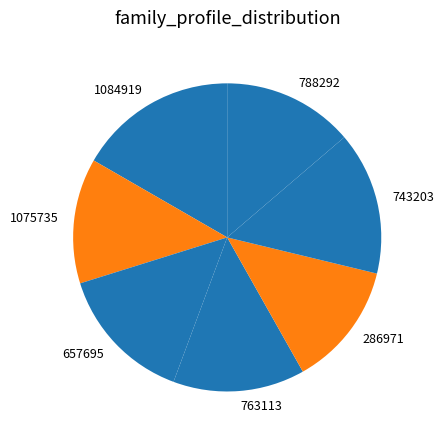

Is 1075735 the majority of the pie?

No